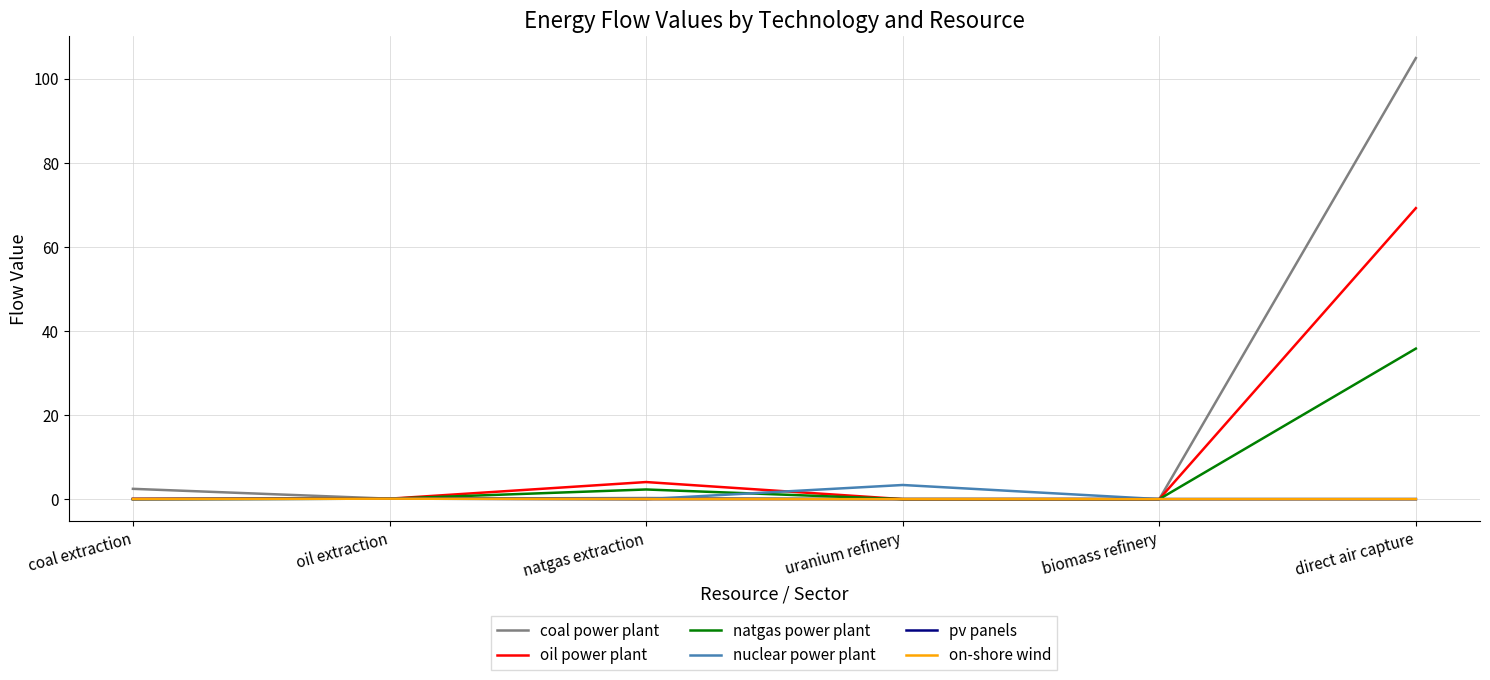

What is the sum of all pv panels values?

0.1